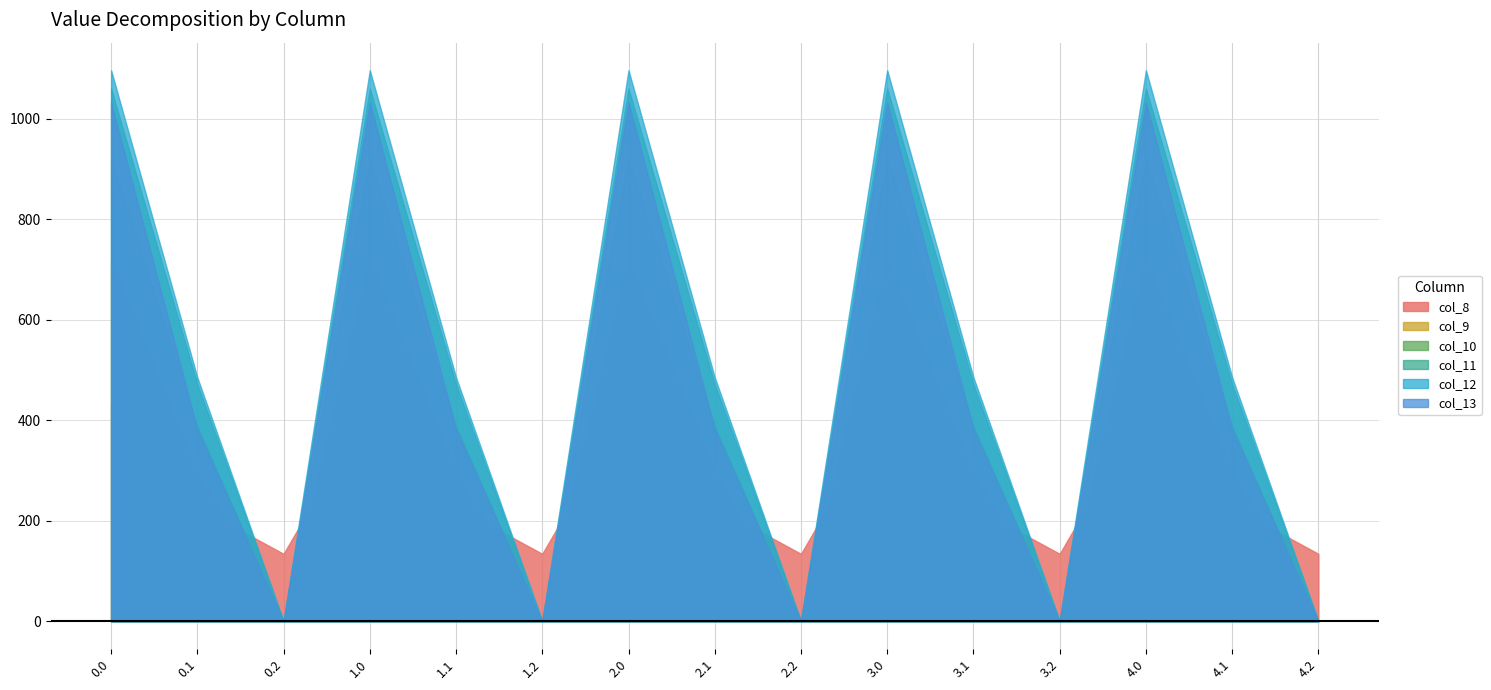

Does the chart have visible grid lines?

Yes